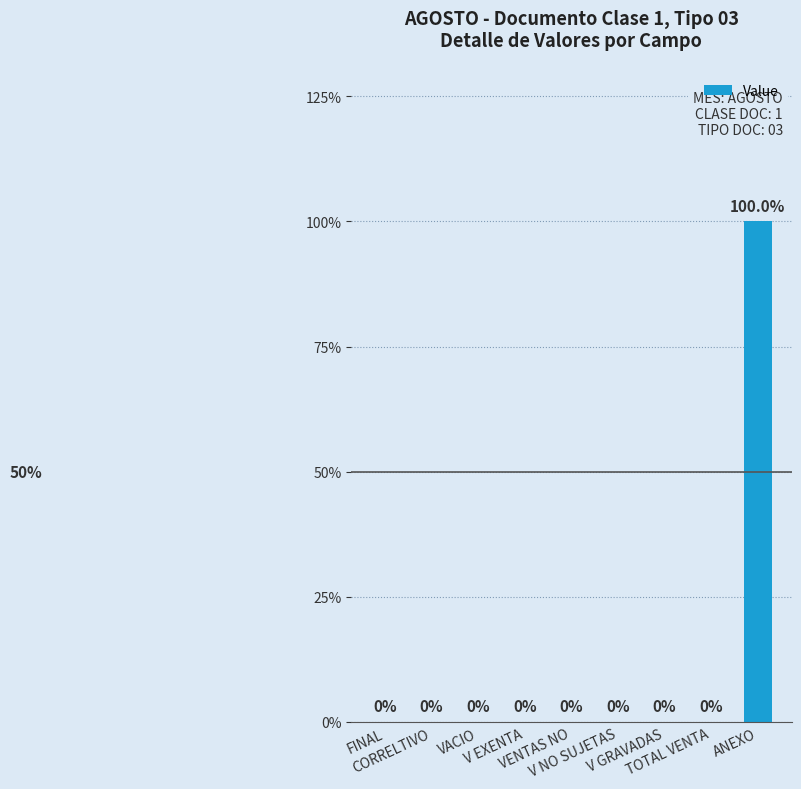

The chart shows a value of 0 at V NO SUJETAS. True or false?

True